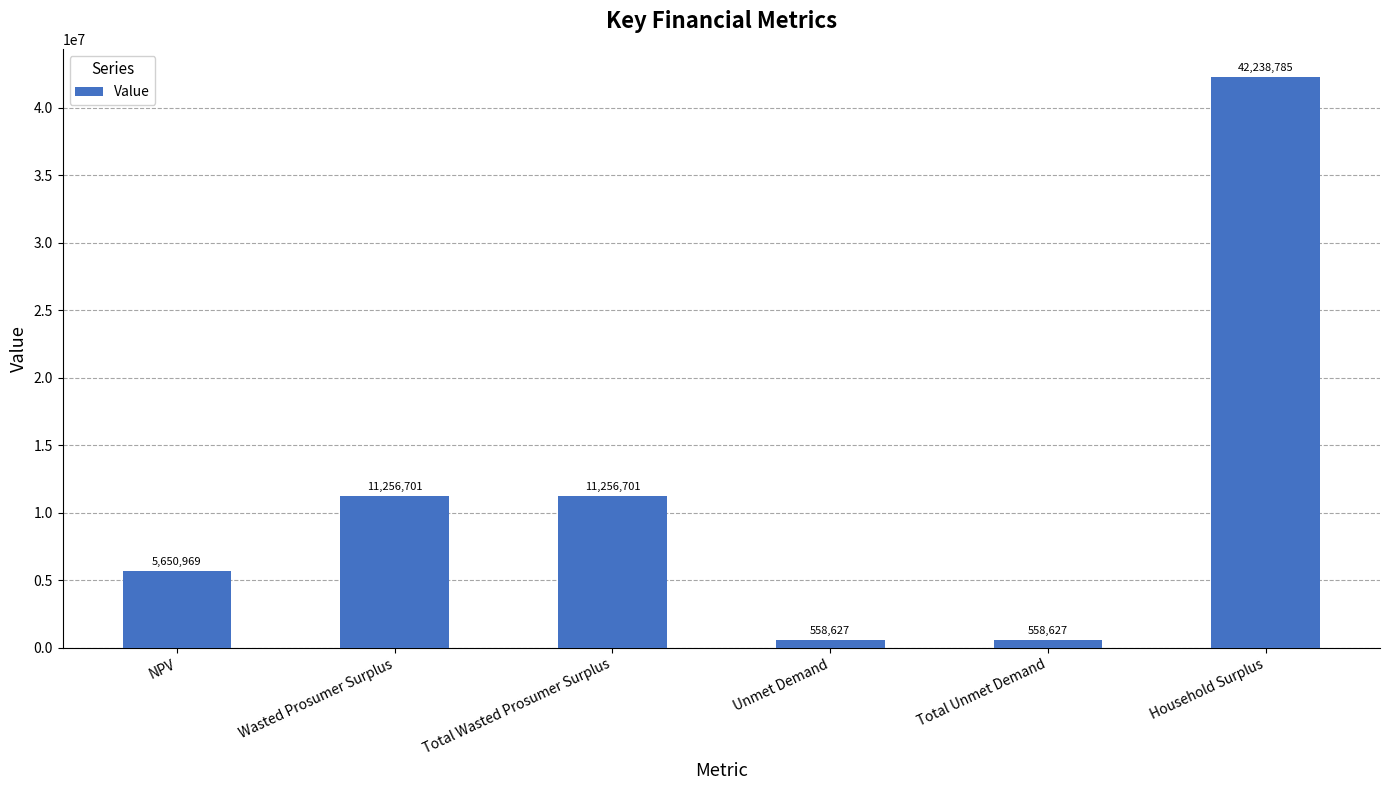

How many data points are less than 11256700?

3